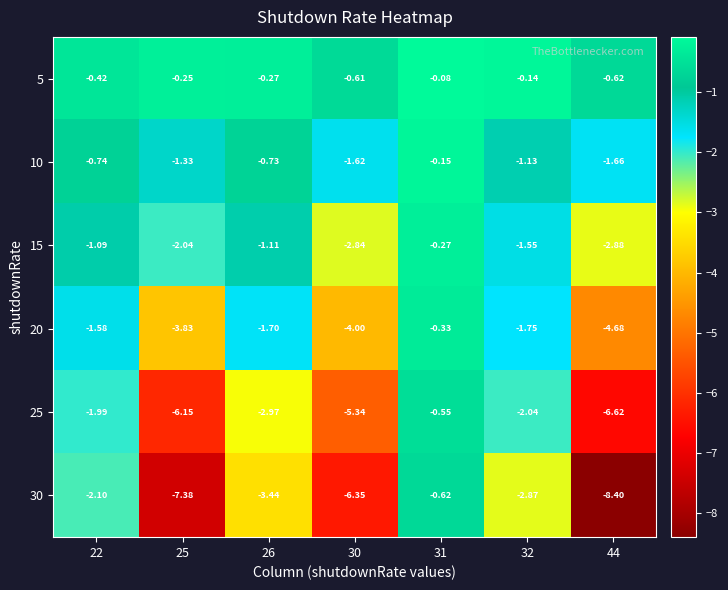

Is the value of 30 at 22 greater than the value of 10 at 32?

No